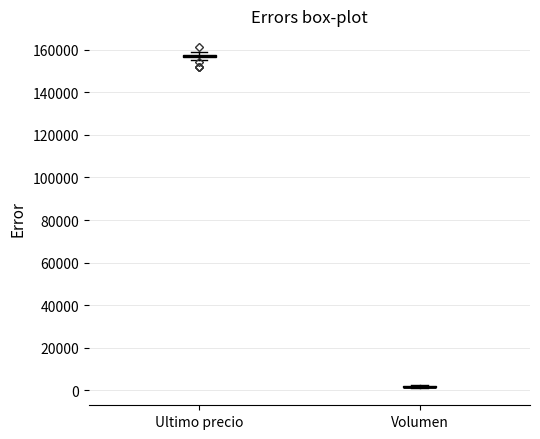

Where is the lower edge of the box for Ultimo precio on the y-axis? The values are not printed on the chart, so give them approximately, as read against the axis.

156000